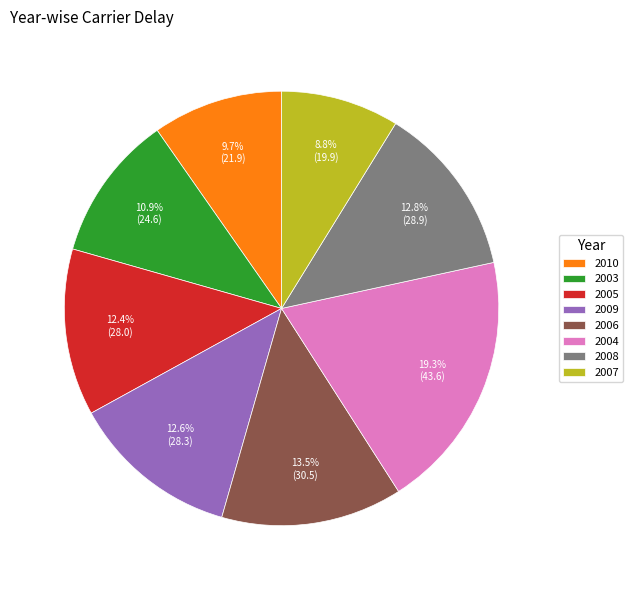

Count the number of slices in the pie.

8